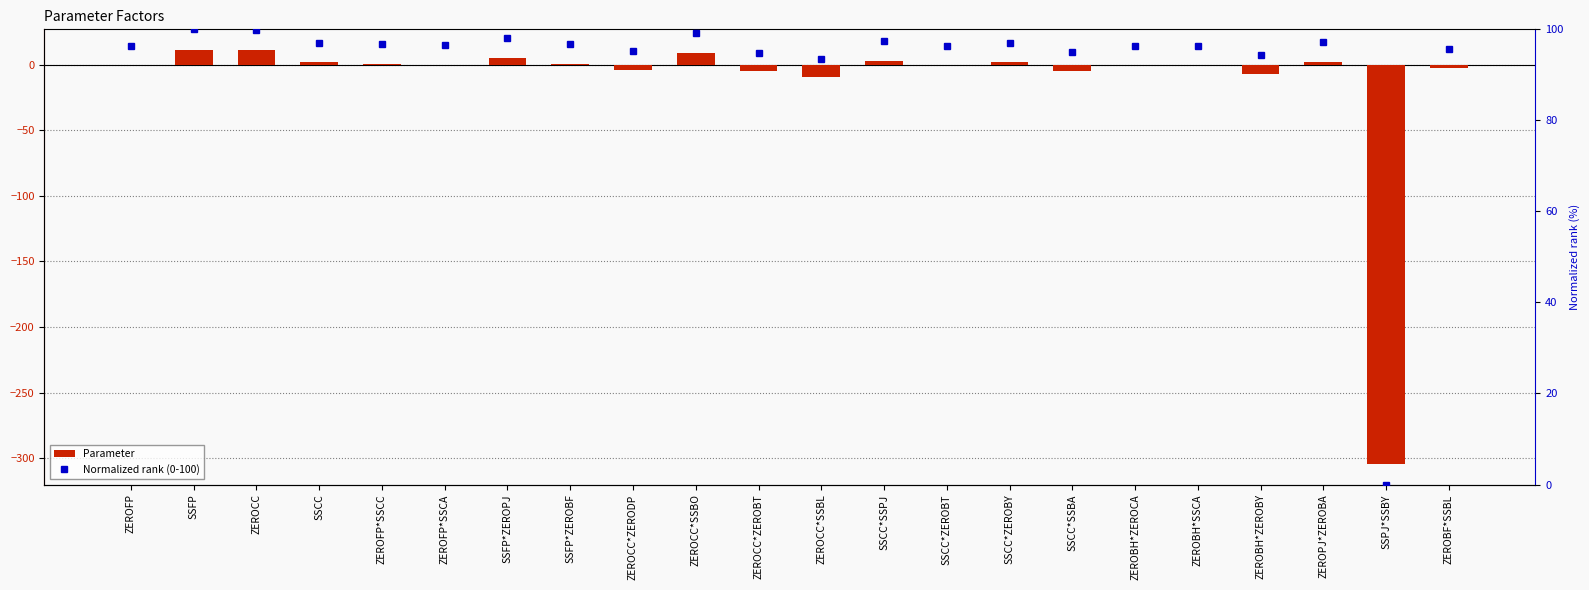

List the series in order of their peak value, lowest first.

Parameter, Normalized rank (0-100)